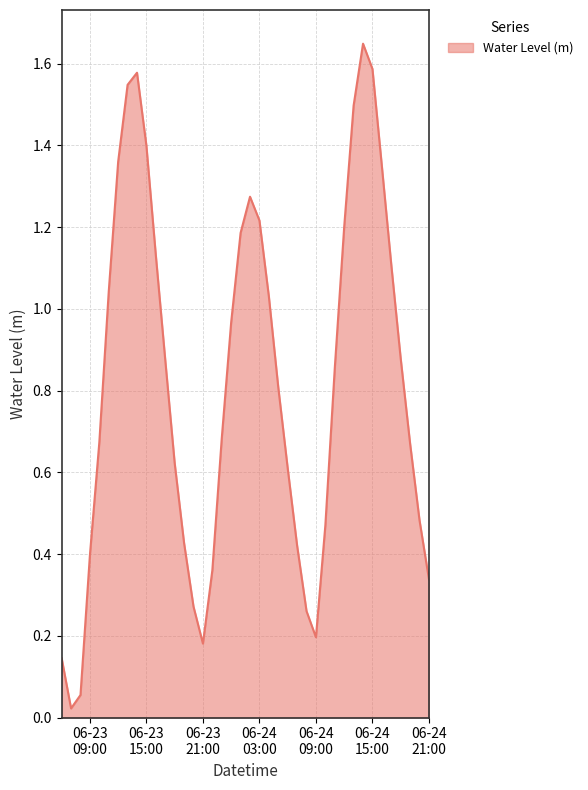

What is the average value?

0.8